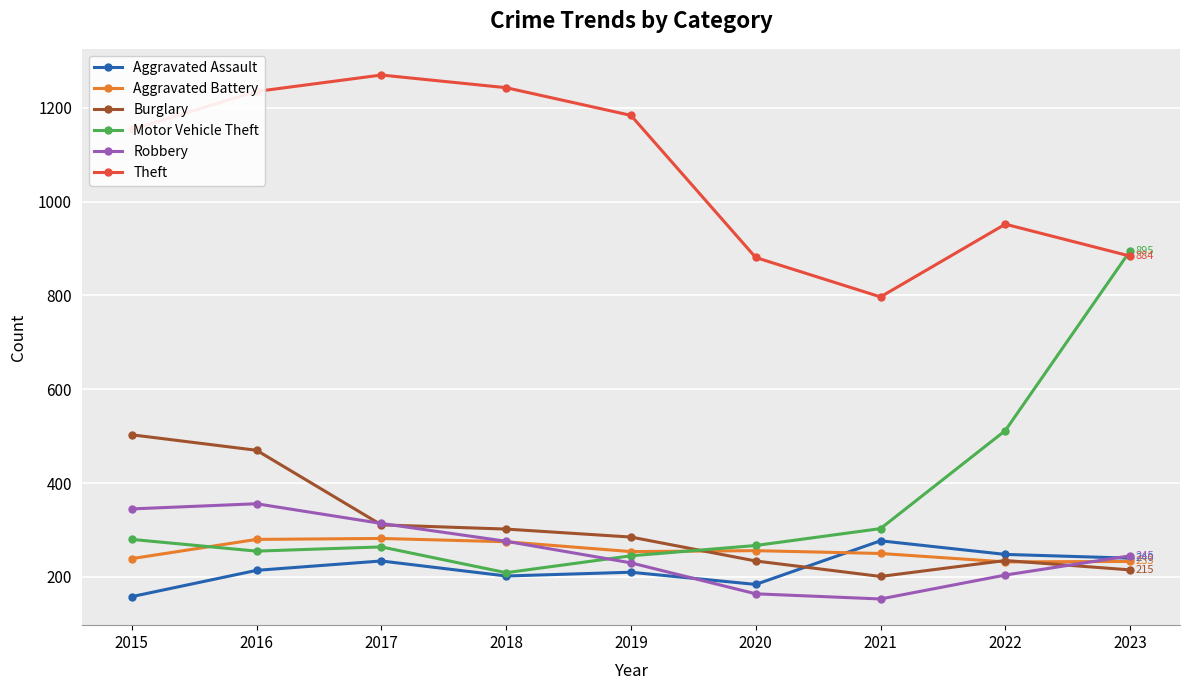

Which series has the widest spread of values?

Motor Vehicle Theft